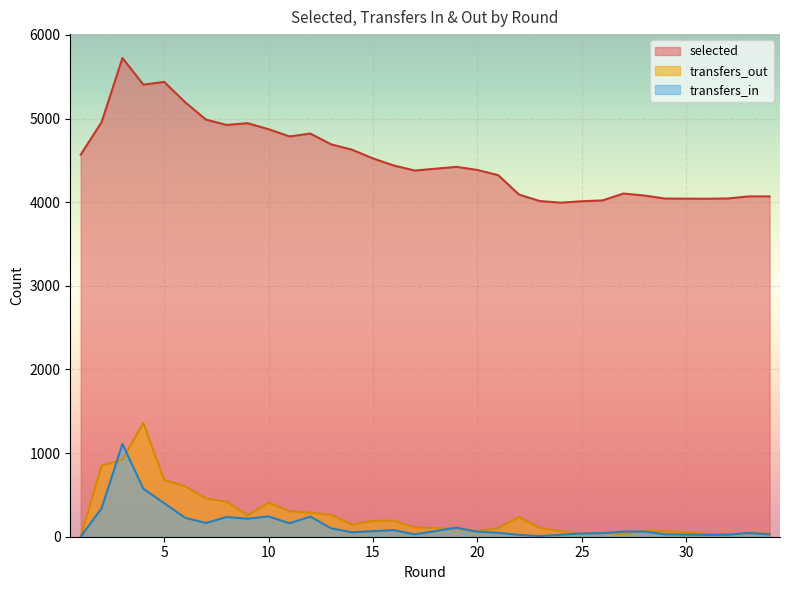

At 10, list the series in order from smallest to largest.

transfers_in, transfers_out, selected